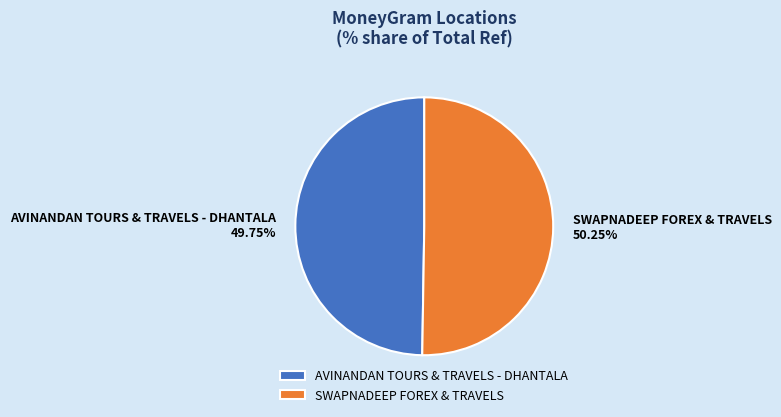

Combined, do AVINANDAN TOURS & TRAVELS - DHANTALA and SWAPNADEEP FOREX & TRAVELS account for over 50%?

Yes